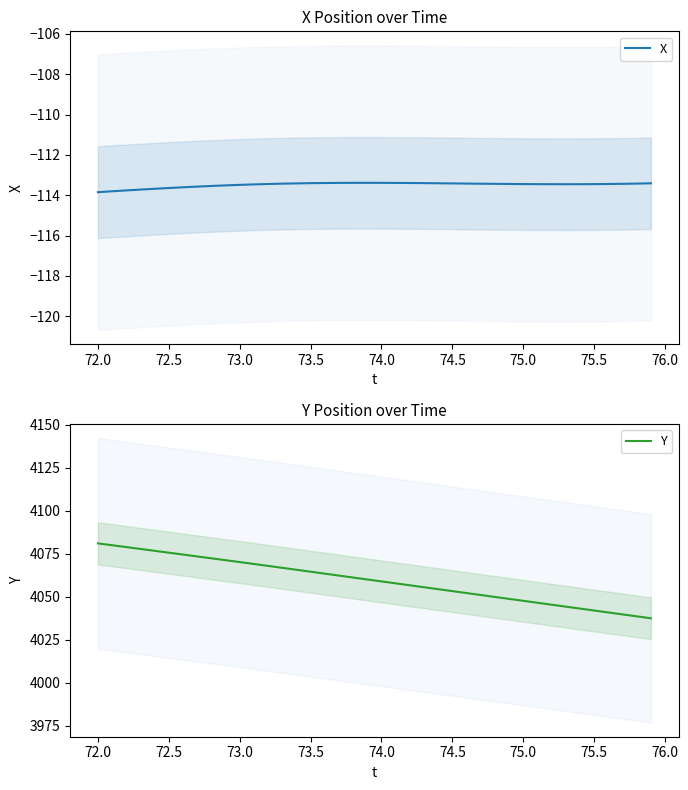

The value of X at 75.0 is -173.9. True or false?

False